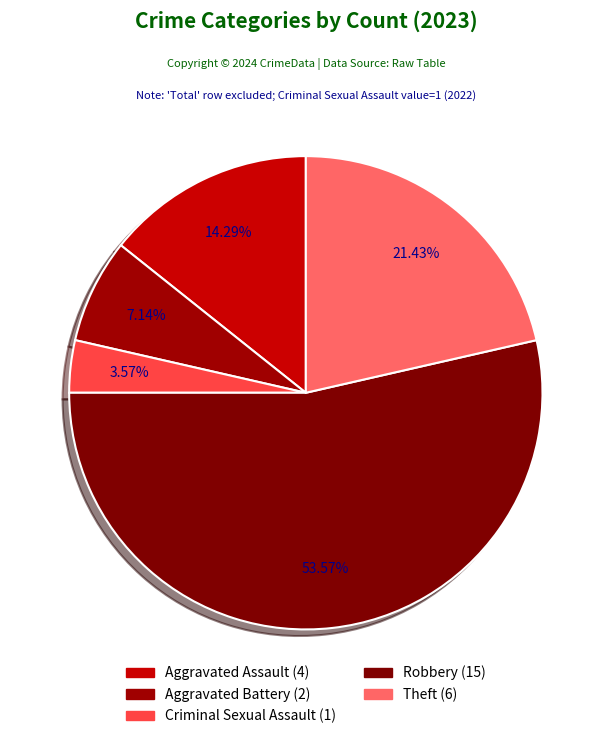

Count the number of slices in the pie.

5